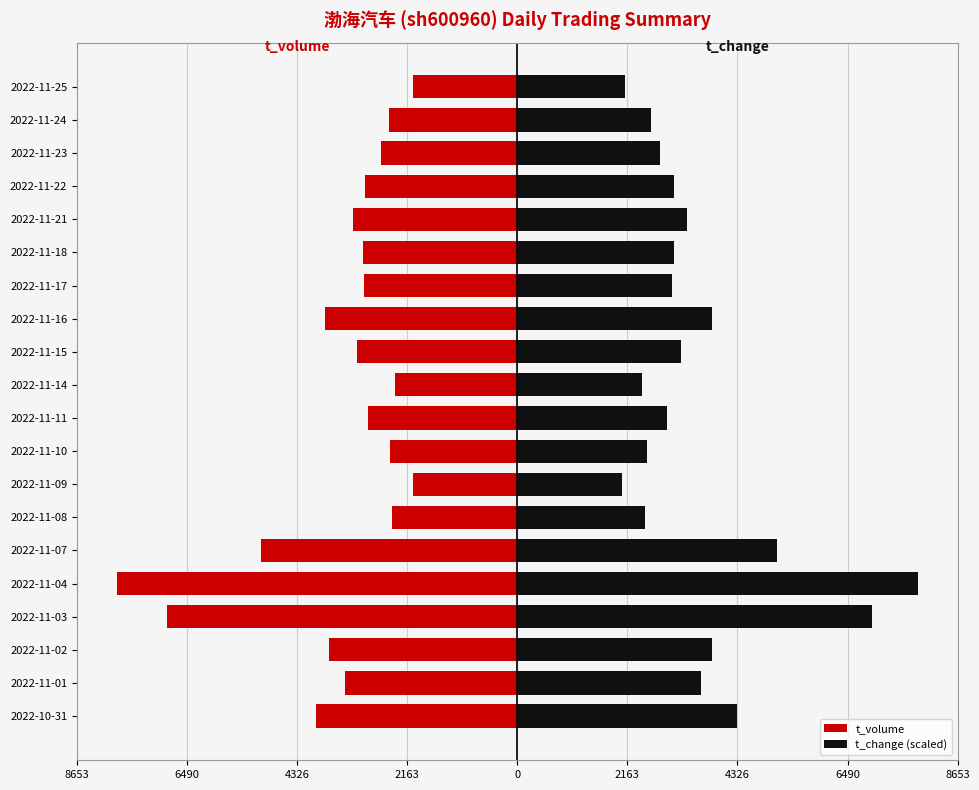

How many bars are there in total?

40